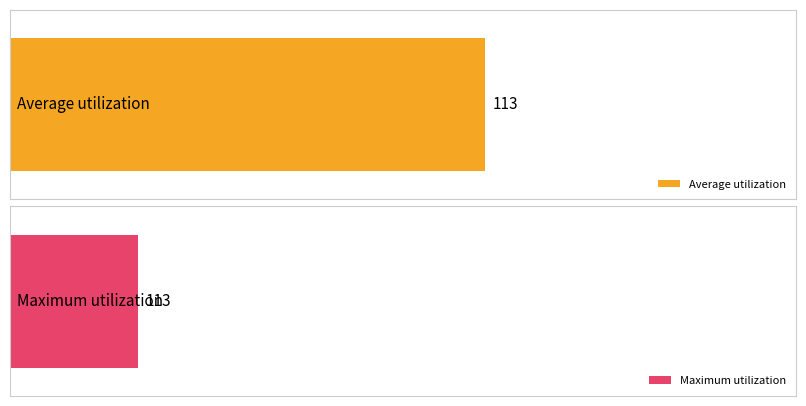

The Maximum utilization series shows 52 at Maple Clogs. True or false?

False